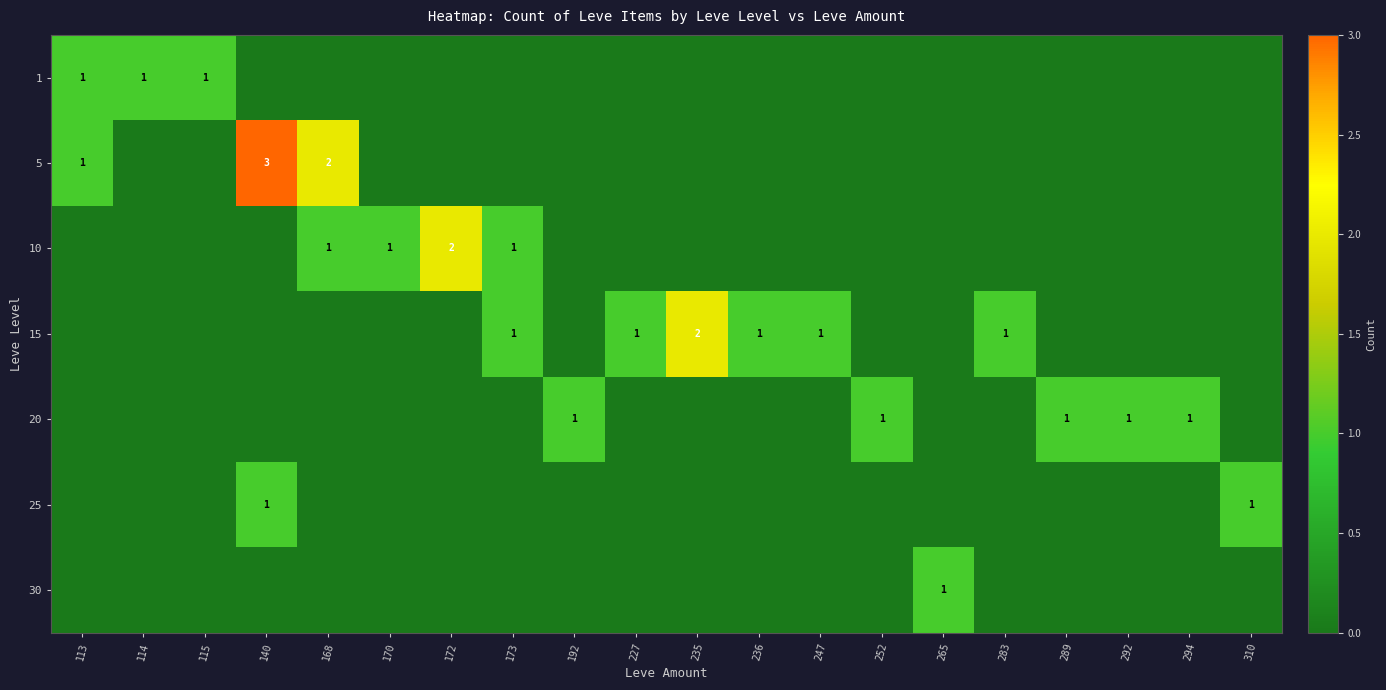

How many 5 values are between 0 and 1?

18